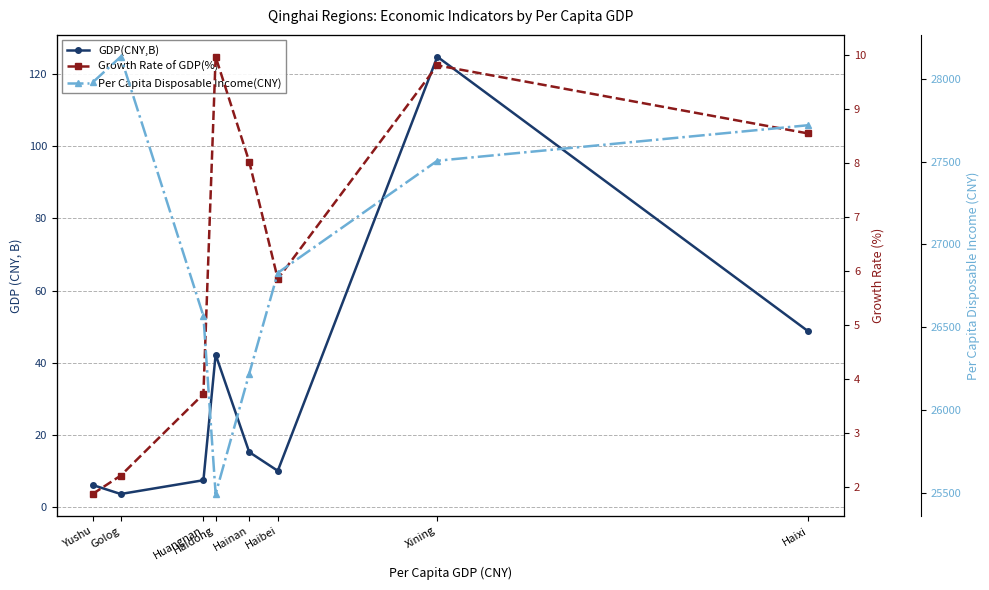

What is the sum of all Per Capita Disposable Income(CNY) values?

216441.8